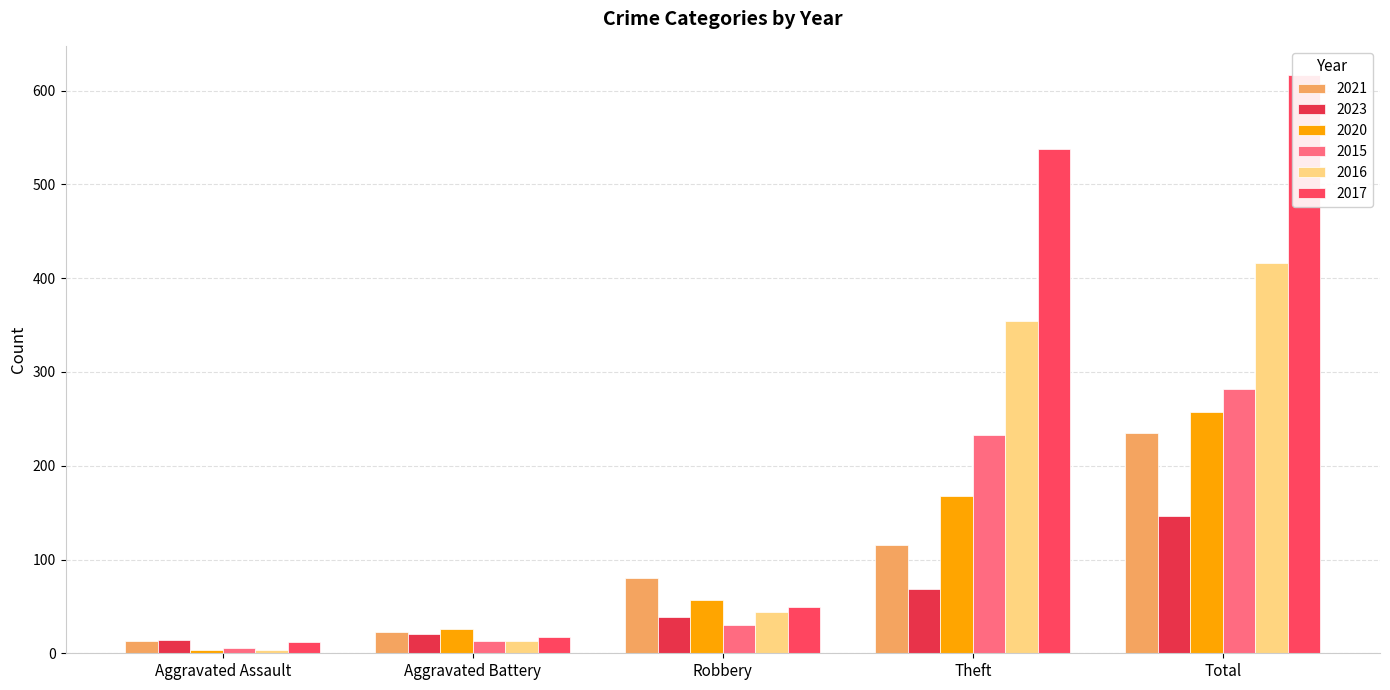

What is the sum of the 2017 values at Aggravated Assault and Theft?

550